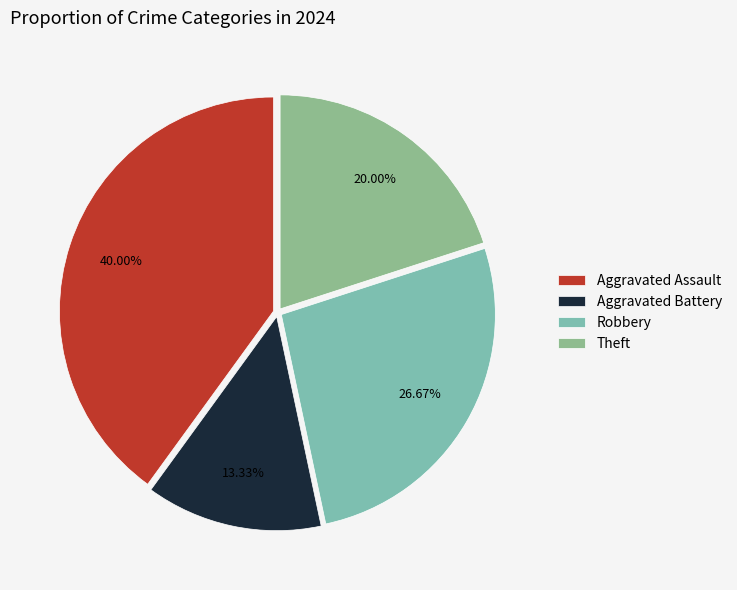

The Robbery slice represents 27% of the pie. True or false?

True